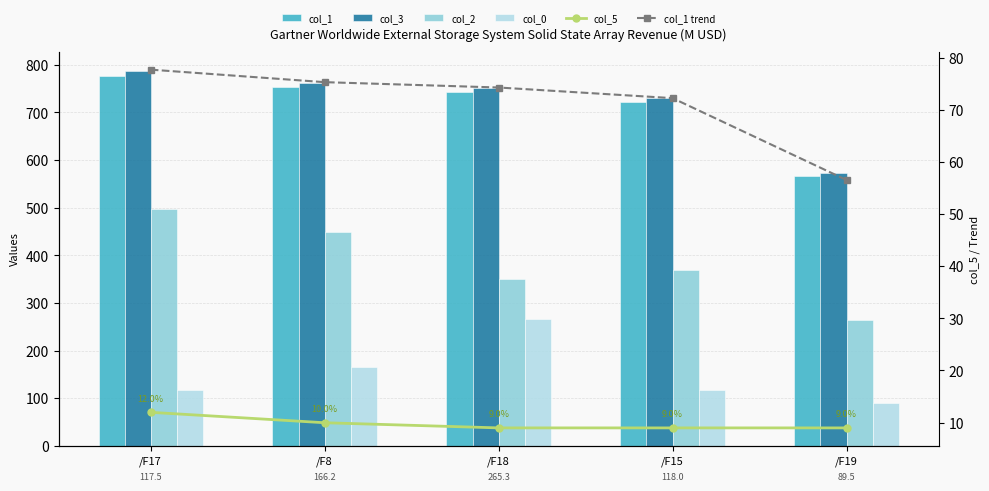

What is the difference between the maximum and minimum values in the col_1 trend series?

21.2